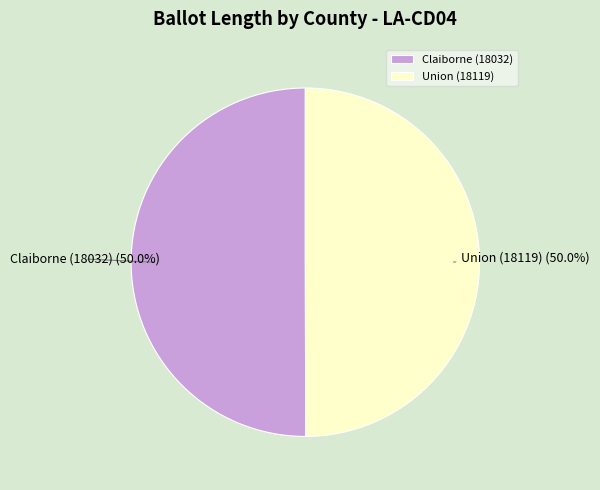

How many segments does this pie chart have?

2